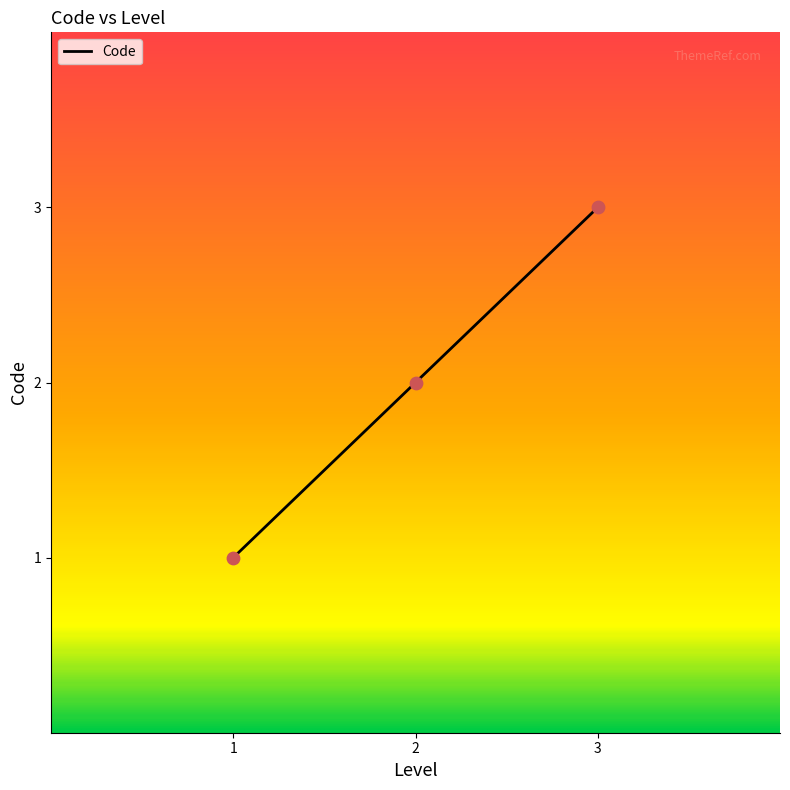

What is the change in value from 1 to 3?

+2